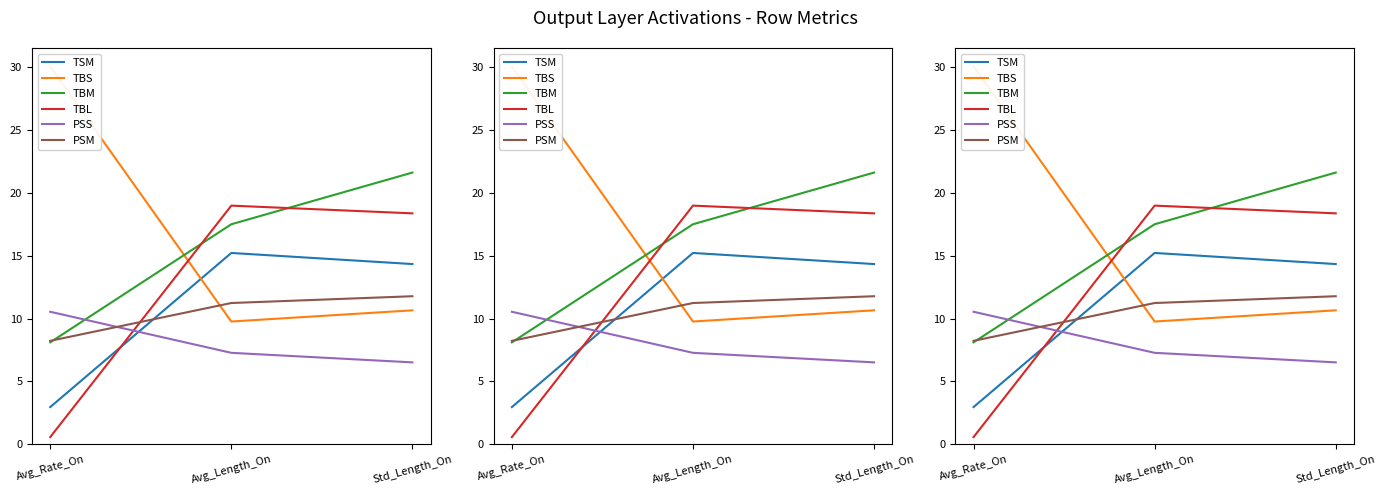

Which series has the widest spread of values?

TBS